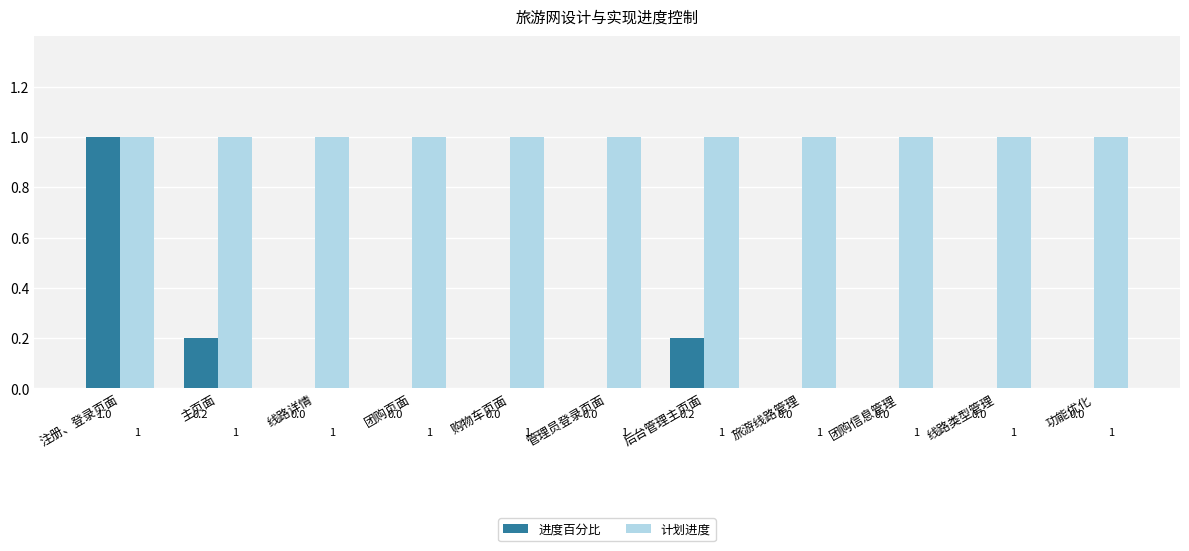

What is the approximate value of 计划进度 at 管理员登录页面?

1.0